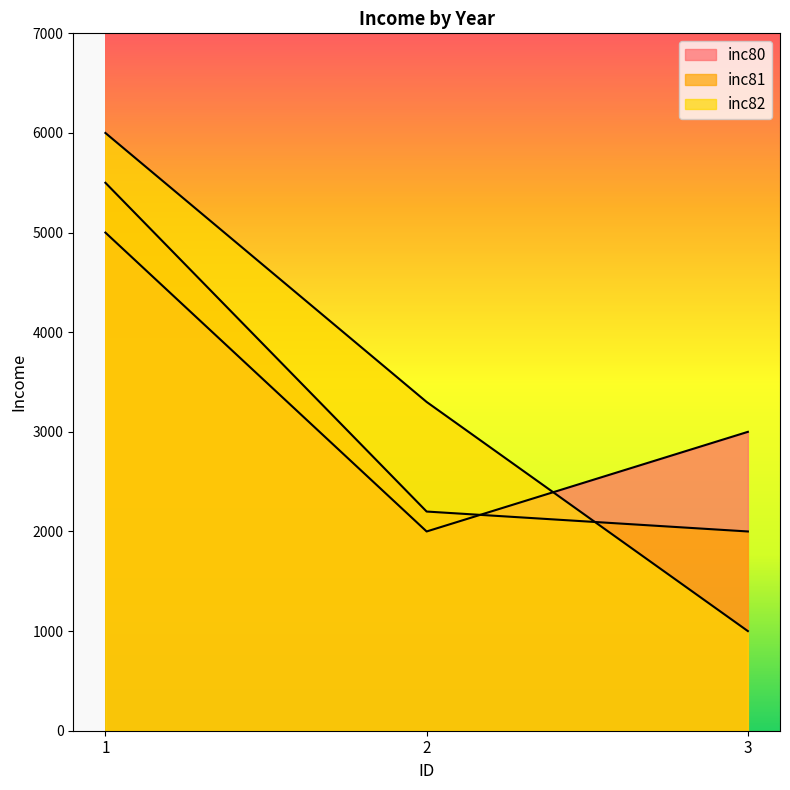

How many lines are shown in the chart?

3